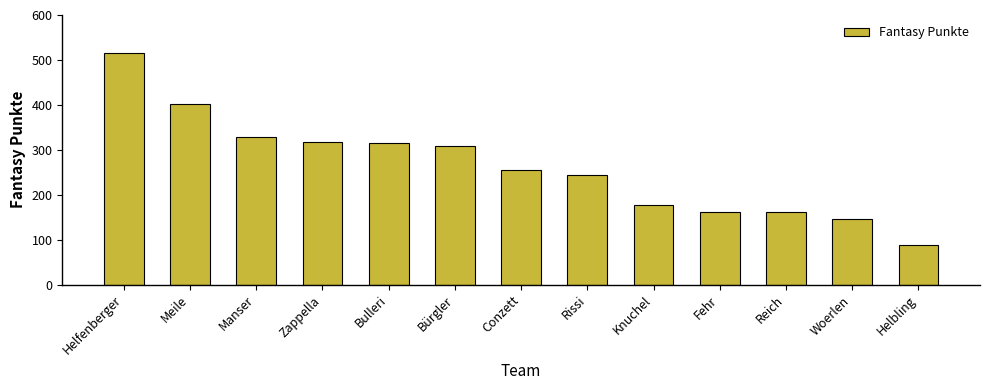

True or false: the data shows 162 at Fehr.

True